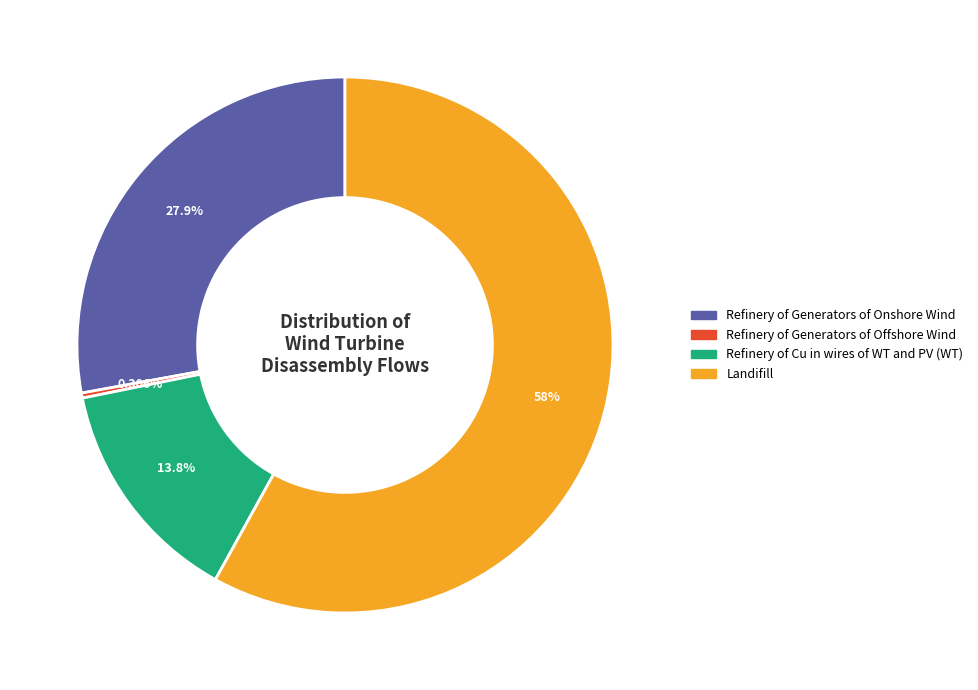

What is the largest slice in the pie chart?

Landifill